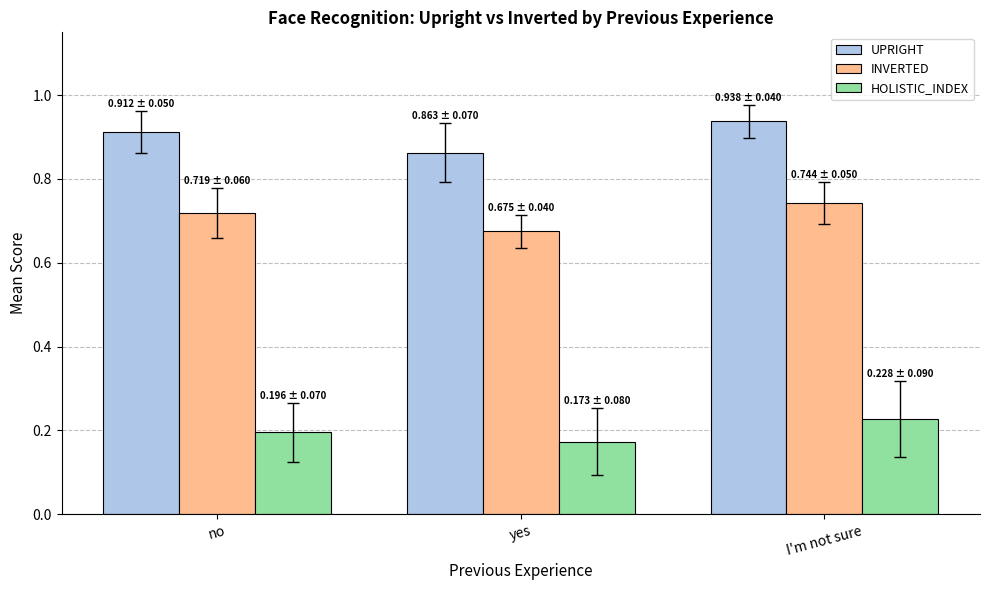

Between no and I'm not sure, which series saw the biggest shift?

HOLISTIC_INDEX